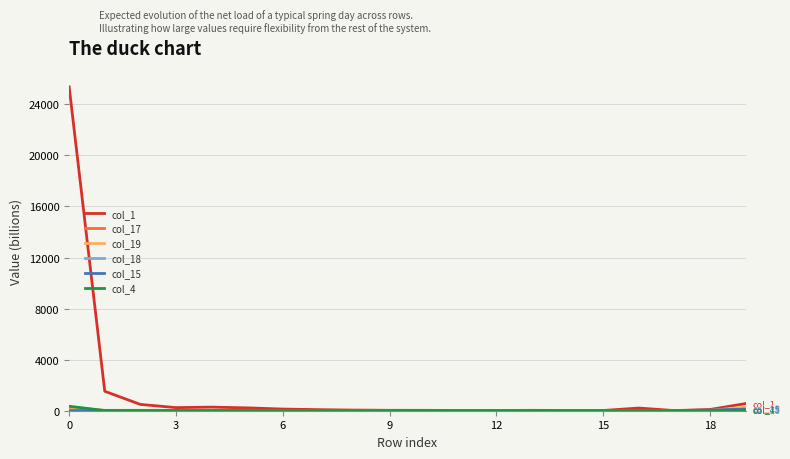

How many lines are shown in the chart?

6